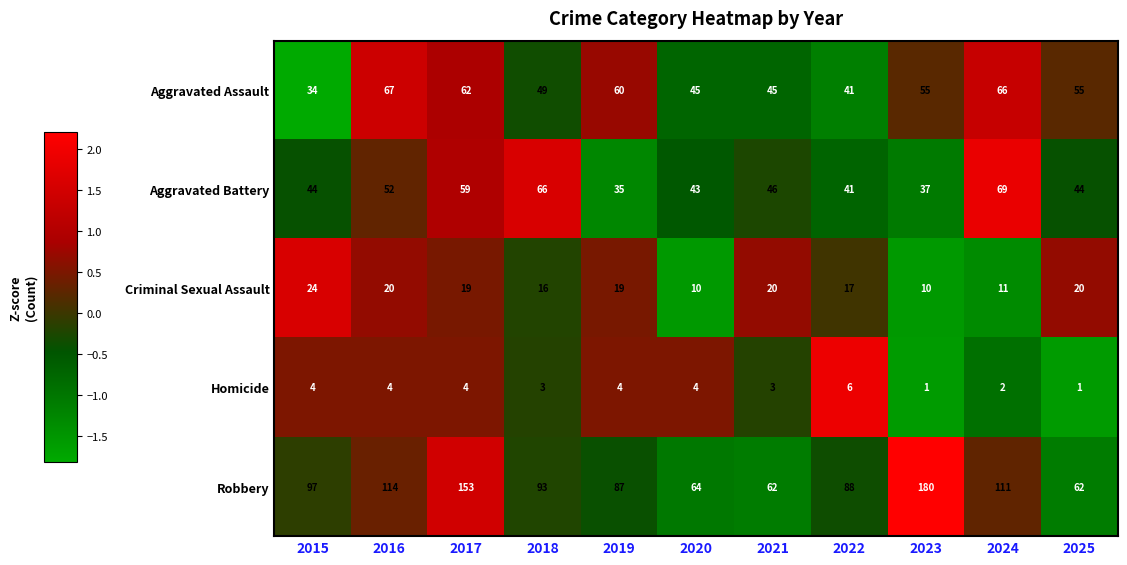

Between 2017 and 2019, which series saw the biggest shift?

Robbery